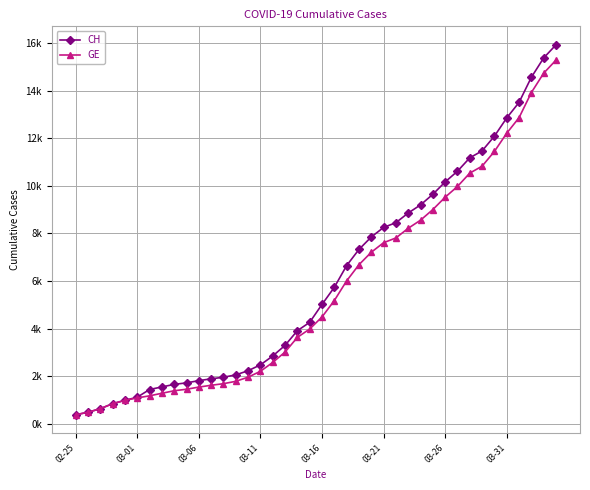

True or false: CH and GE cross at least once.

False